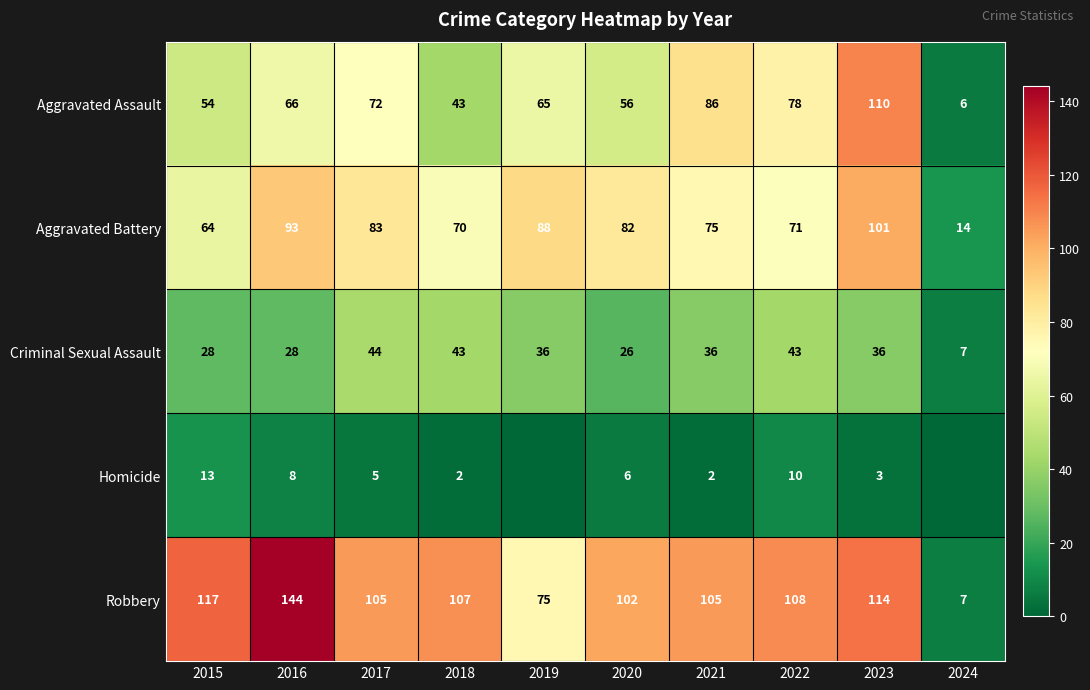

Which category has the highest value in the Robbery series?

2016